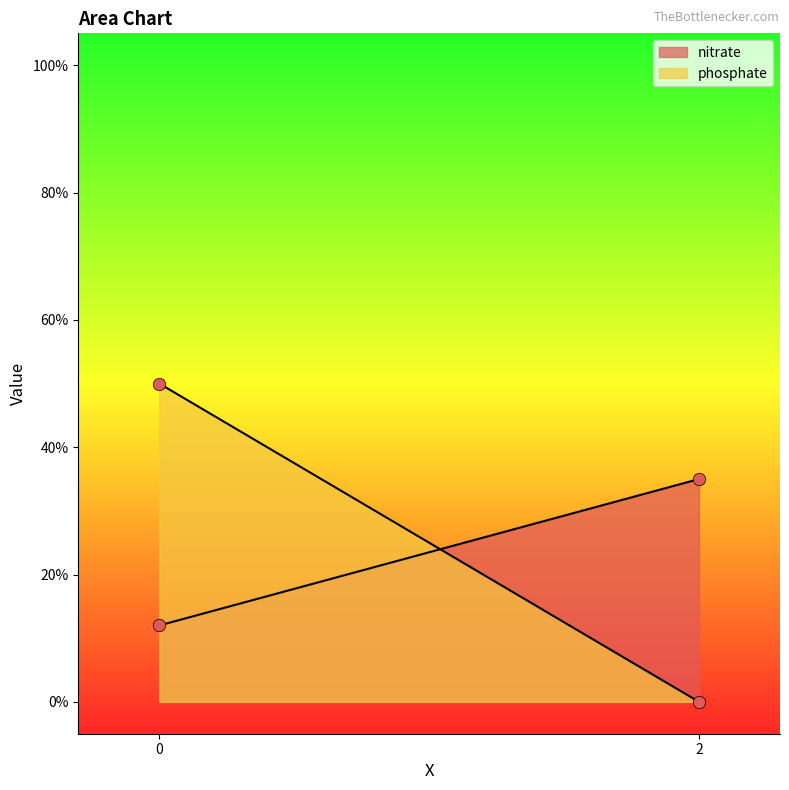

Which series contains the lowest Y value?

phosphate